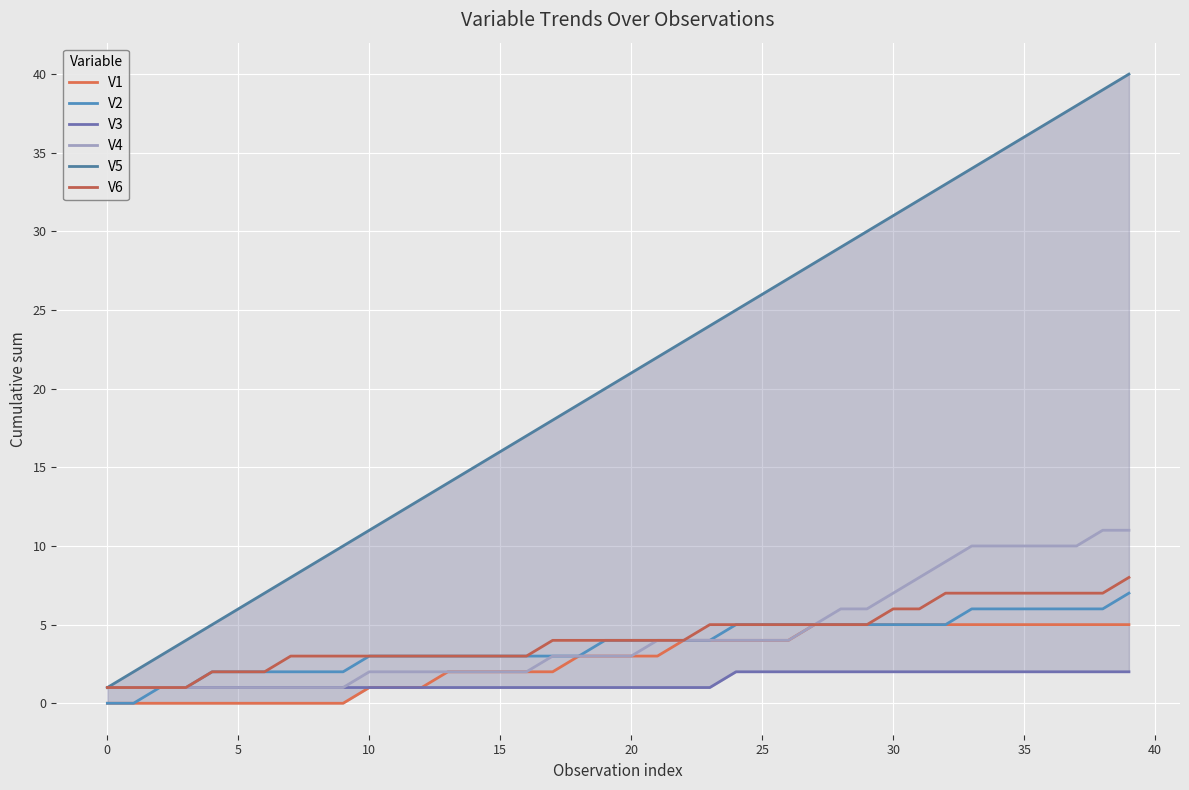

How many values in the V6 series exceed 4?

17